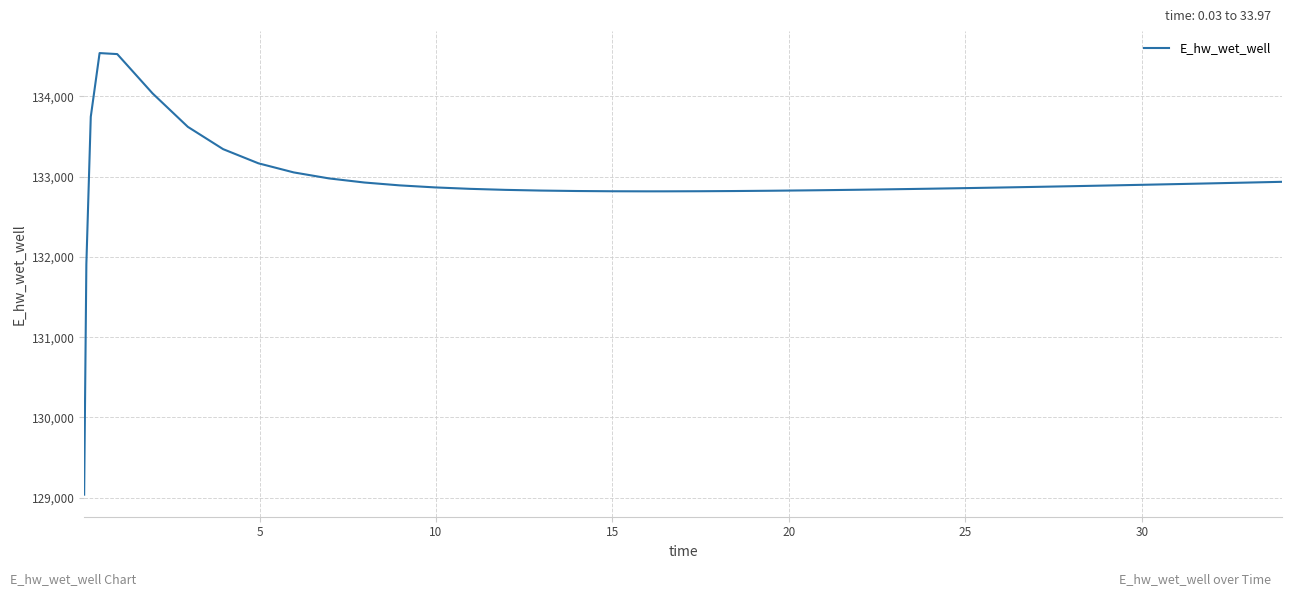

What is the difference between the second highest and minimum values?

5490.2